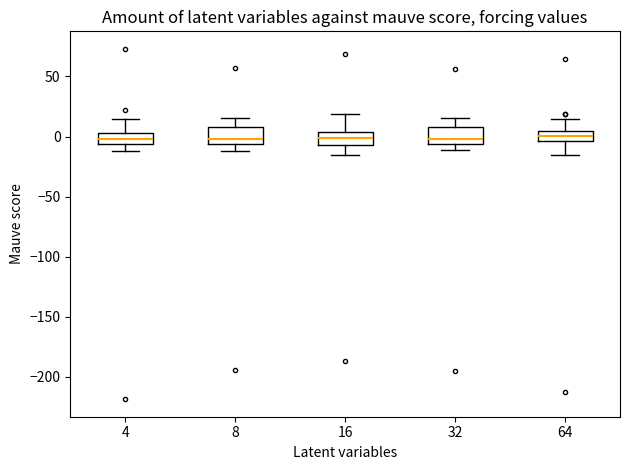

Where is the upper edge of the box at x = 4 on the y-axis? The values are not printed on the chart, so give them approximately, as read against the axis.

5